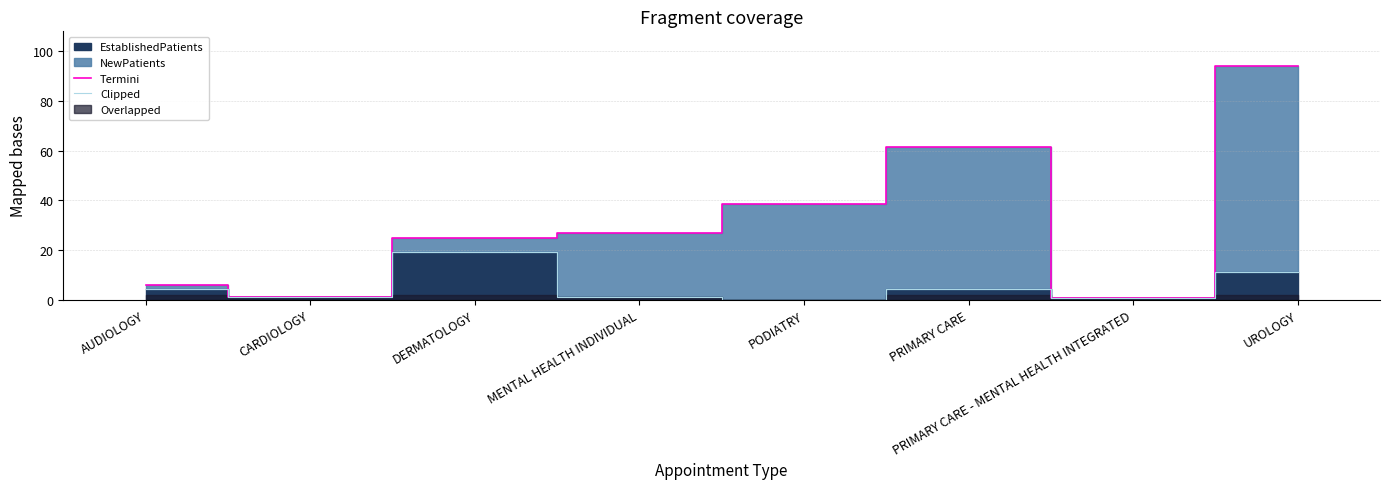

Where does the Termini series first go above 26?

MENTAL HEALTH INDIVIDUAL